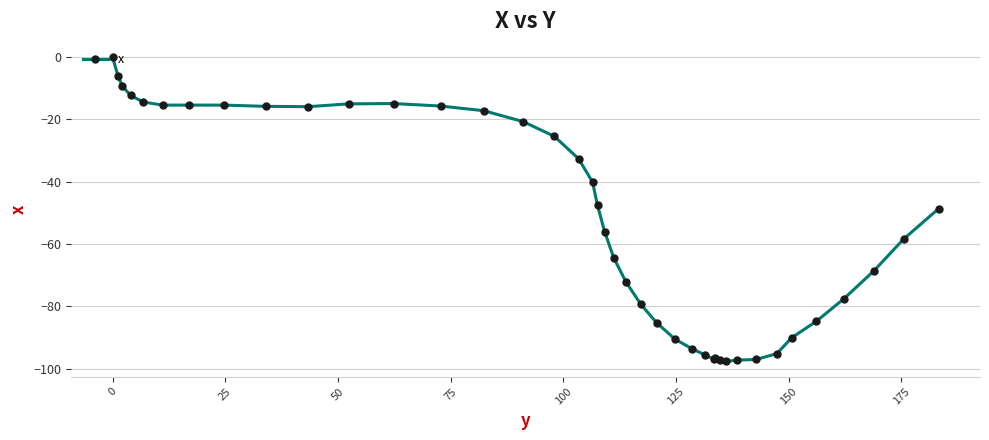

What is the value of the 14th point from the left?

-17.2